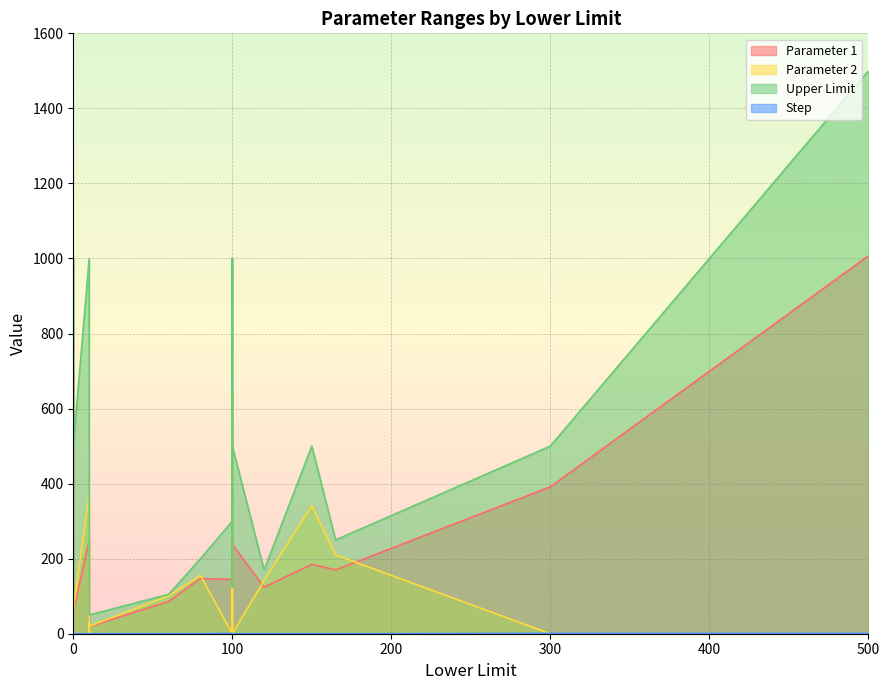

What is the total value across all series at 0.0?

102.2